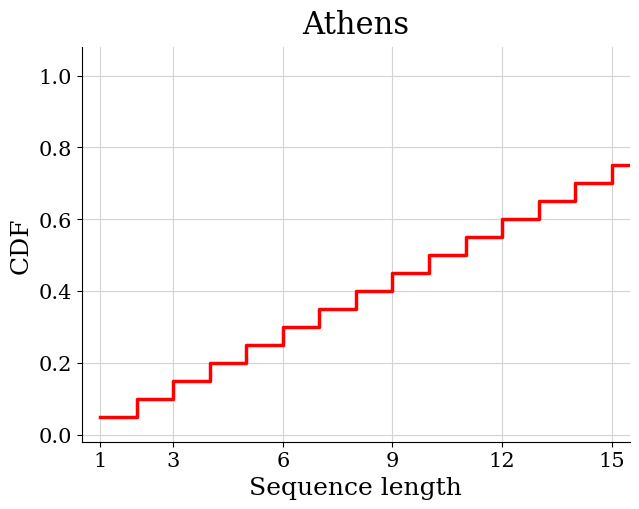

What is the maximum value shown in the chart?

1.0